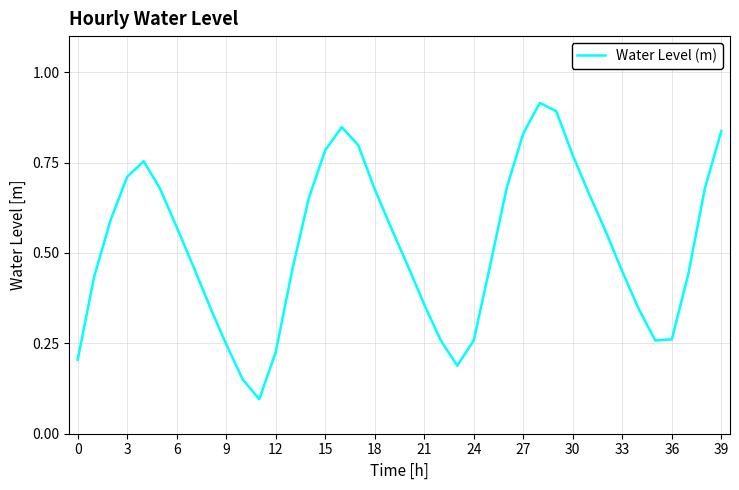

Which category has the highest value across all series?

28